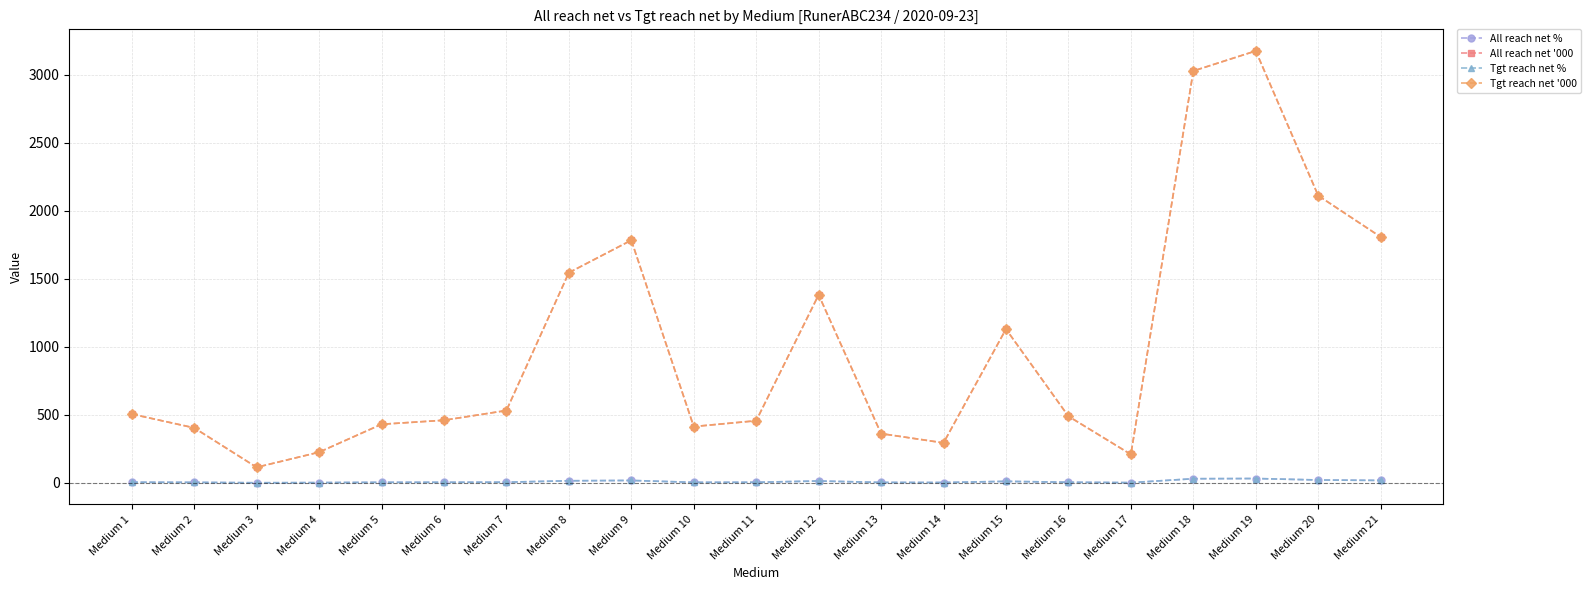

What is the value of the All reach net % point at the 19th from the left?

32.3